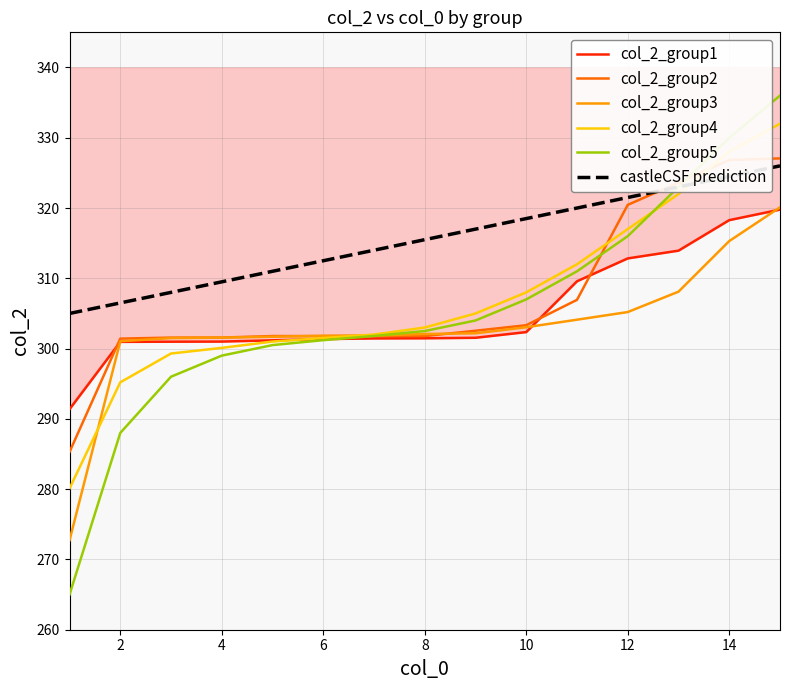

List the series in order of their peak value, lowest first.

col_2_group1, col_2_group3, castleCSF prediction, col_2_group2, col_2_group4, col_2_group5